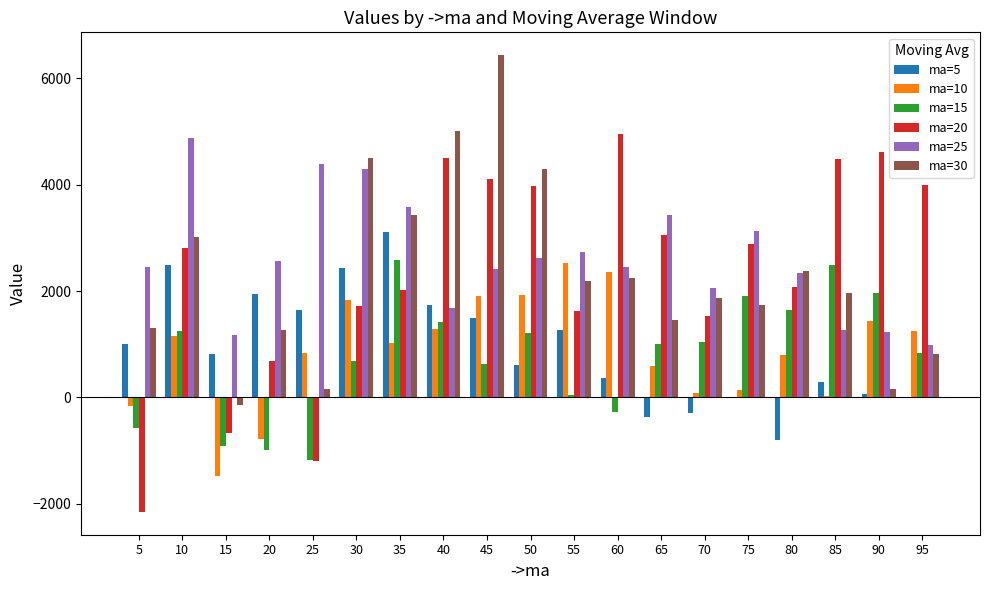

At which category is the sum across all series the highest?

45